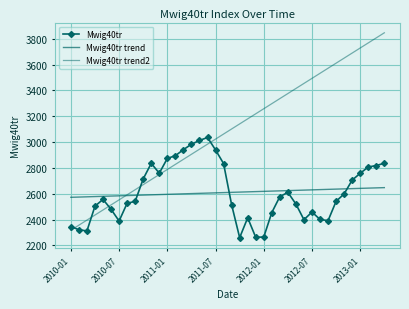

Reading left to right, transcribe all the data shown in this chart.

Mwig40tr: 2346.1	2321.2	2311.9	2503.9	2556.2	2479.6	2388.9	2526.3	2540.9	2715.0	2835.3	2759.2	2873.5	2894.7	2941.5	2983.4	3012.5	3035.8	2939.3	2833.6	2514.7	2260.0	2413.7	2262.6	2264.9	2454.1	2577.6	2610.5	2520.2	2398.8	2458.2	2400.8	2391.7	2541.2	2598.8	2705.7	2758.4	2807.2	2818.5	2836.4
Mwig40tr trend: 2572.3	2574.2	2576.1	2578.1	2580.0	2581.9	2583.8	2585.8	2587.7	2589.6	2591.5	2593.5	2595.4	2597.3	2599.2	2601.2	2603.1	2605.0	2606.9	2608.9	2610.8	2612.7	2614.6	2616.6	2618.5	2620.4	2622.3	2624.3	2626.2	2628.1	2630.0	2631.9	2633.9	2635.8	2637.7	2639.6	2641.6	2643.5	2645.4	2647.3
Mwig40tr trend2: 2317.5	2356.7	2395.9	2435.1	2474.3	2513.5	2552.7	2591.9	2631.1	2670.3	2709.5	2748.7	2788.0	2827.2	2866.4	2905.6	2944.8	2984.0	3023.2	3062.4	3101.6	3140.8	3180.0	3219.2	3258.4	3297.7	3336.9	3376.1	3415.3	3454.5	3493.7	3532.9	3572.1	3611.3	3650.5	3689.7	3728.9	3768.1	3807.4	3846.6